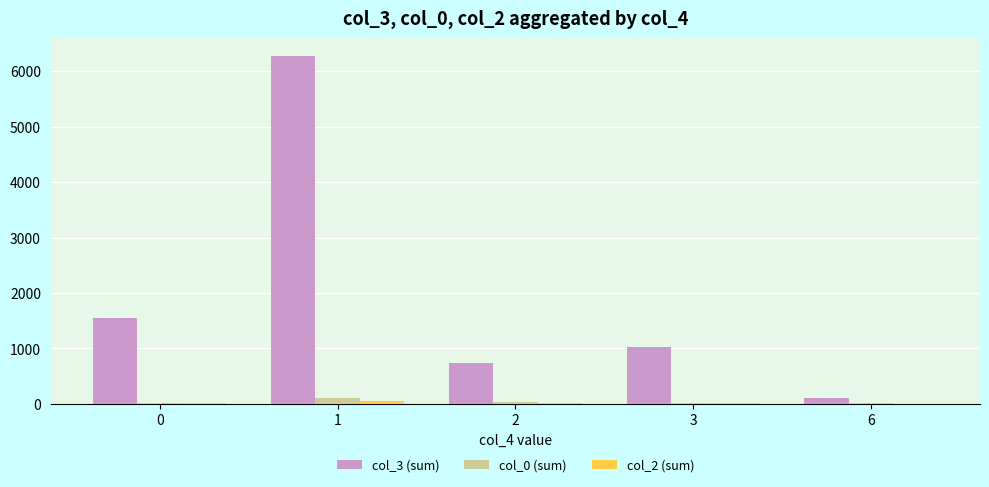

What is the maximum value for col_0 (sum)?

113